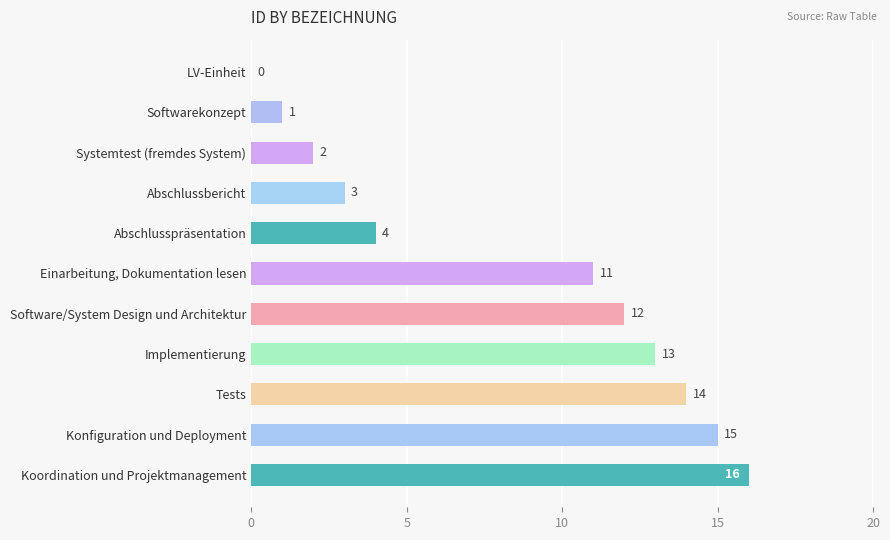

How many series are shown in this chart?

1